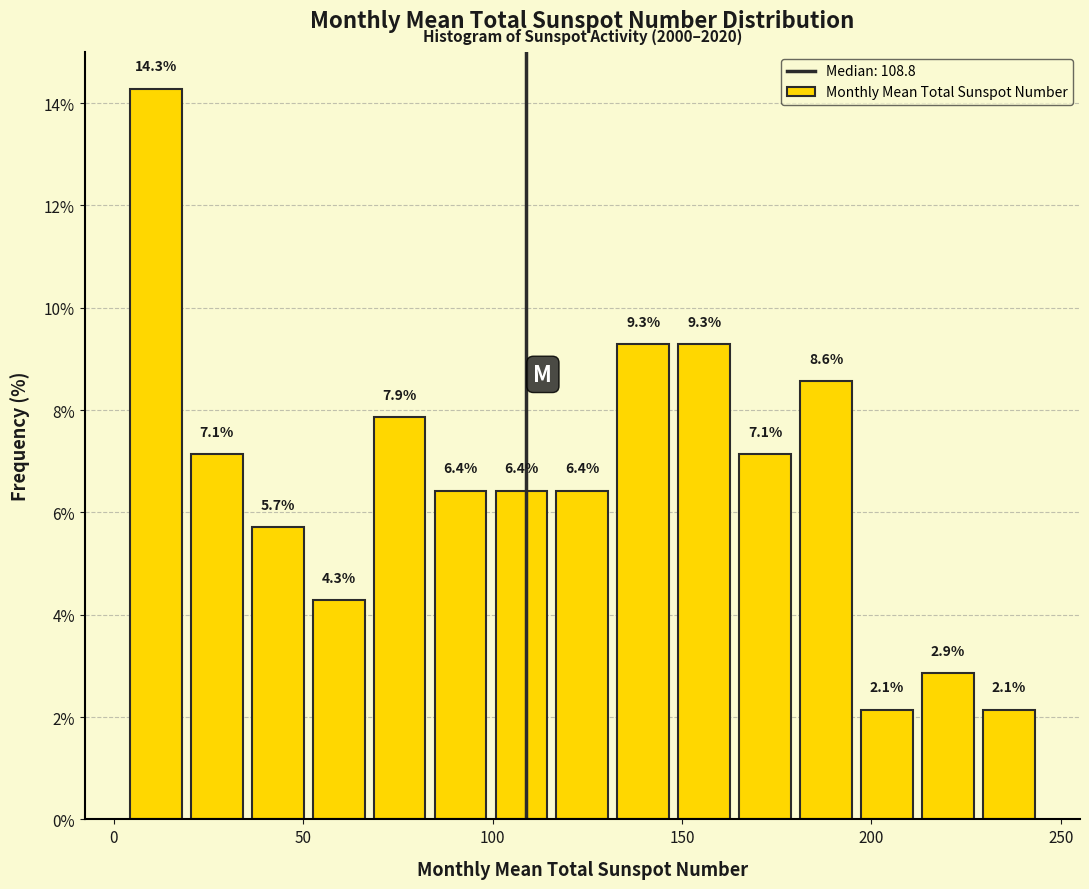

Around what value on the x-axis is the tallest bar? Give the approximate position of its centre, as read against the axis.

10